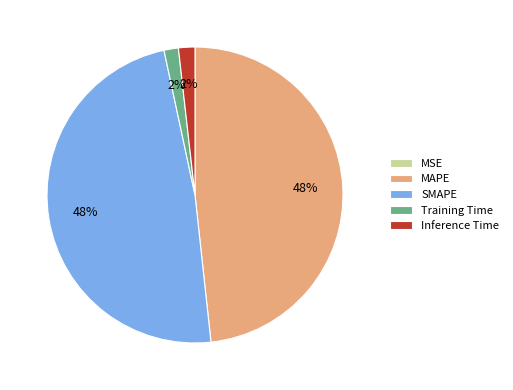

To the nearest percent, what is the average slice percentage?

20%